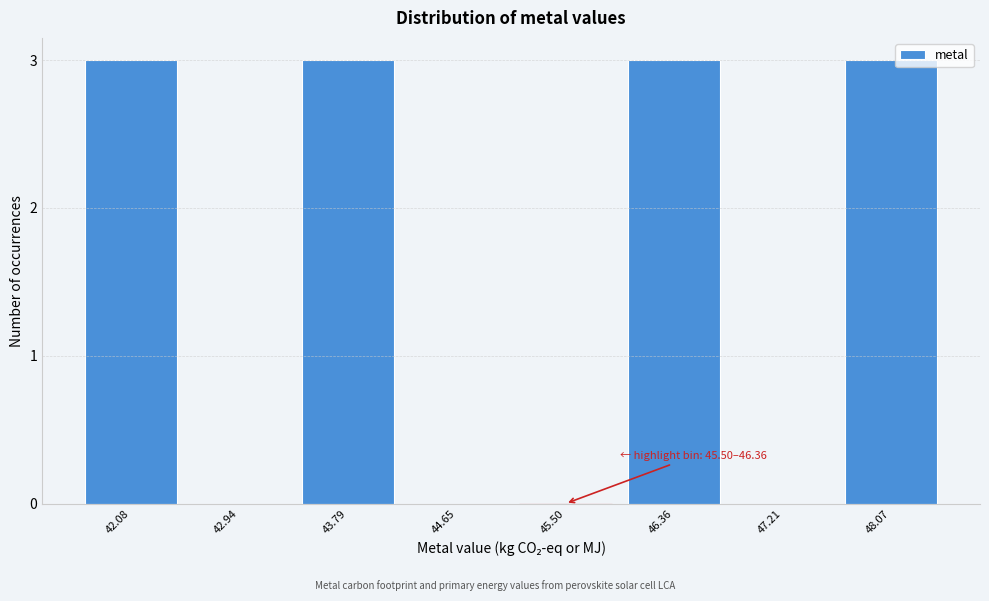

Reading left to right, transcribe all the data shown in this chart.

42.08=3	42.94=0	43.79=3	44.65=0	45.50=0	46.36=3	47.21=0	48.07=3